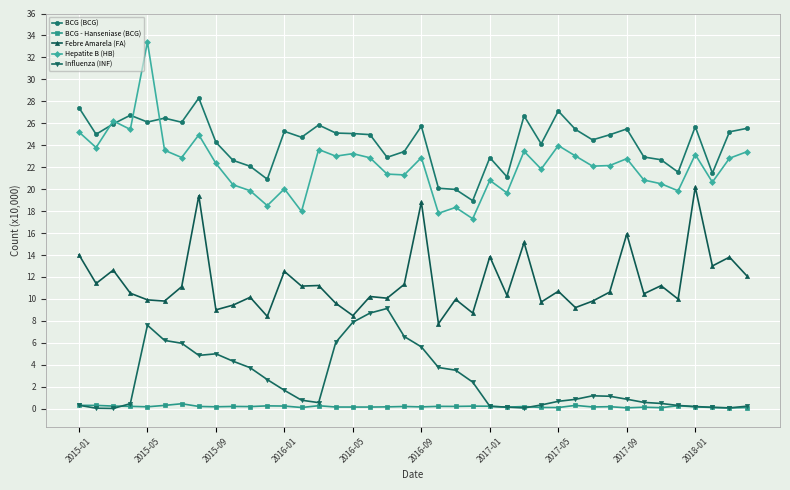

True or false: BCG - Hanseniase (BCG) has more than 2 interior local peaks.

True